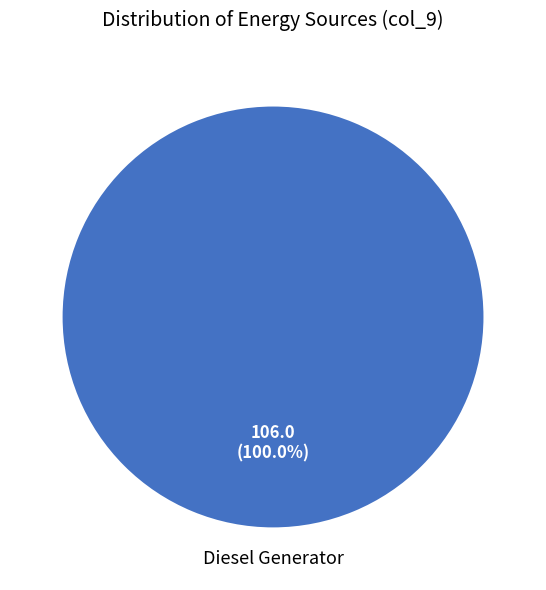

Is there a majority slice in this chart?

Yes